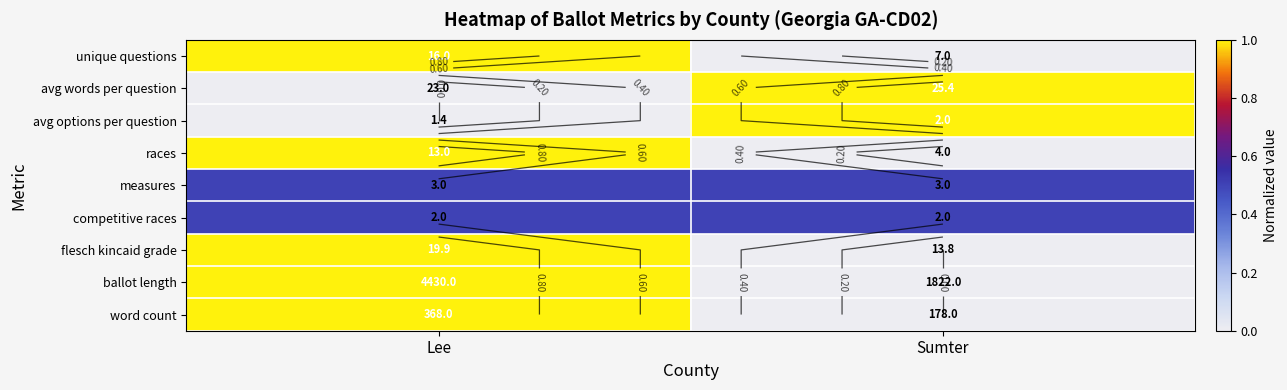

The races series shows 0.5 at Sumter. True or false?

False